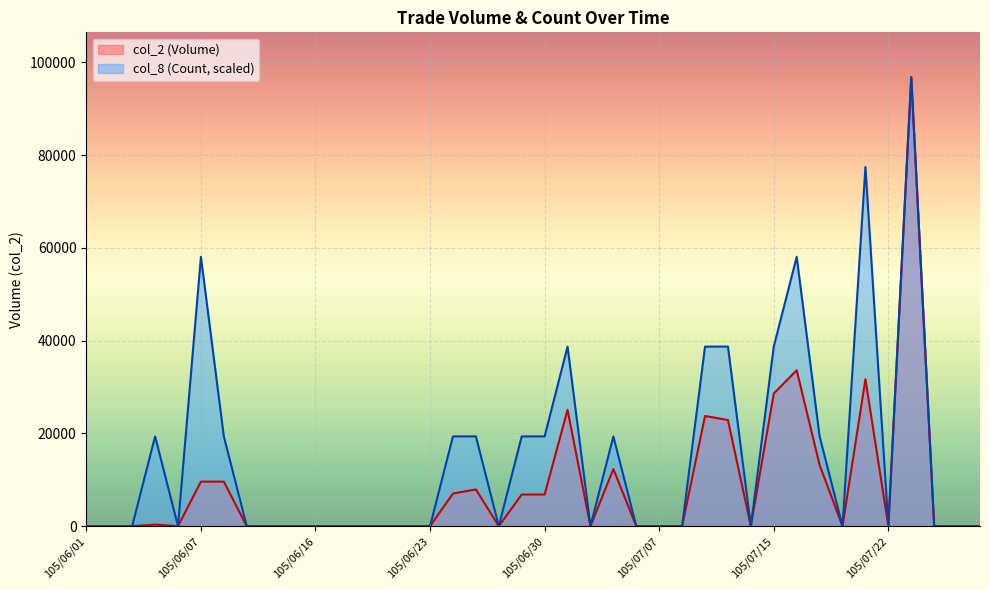

At 105/07/11, list the series in order from largest to smallest.

col_2, col_8